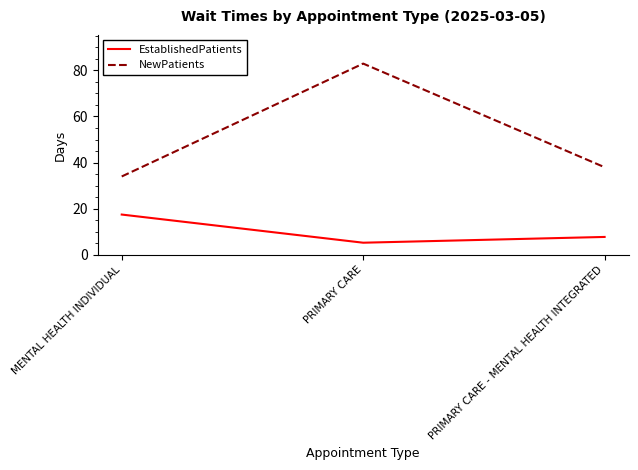

What is the sum of the EstablishedPatients values at PRIMARY CARE and MENTAL HEALTH INDIVIDUAL?

22.8